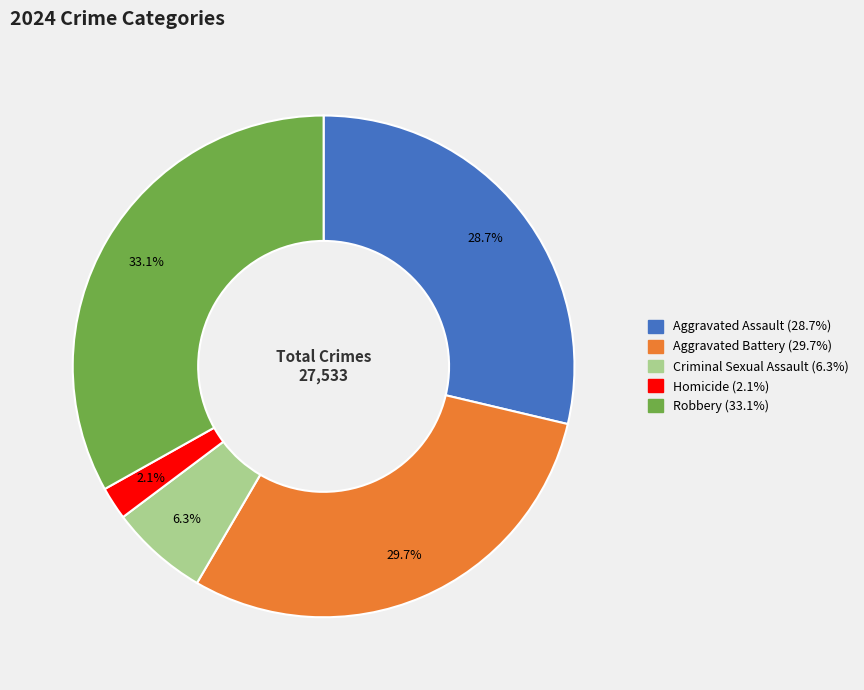

Combined, what portion of the pie is Robbery and Aggravated Battery?

62.9%